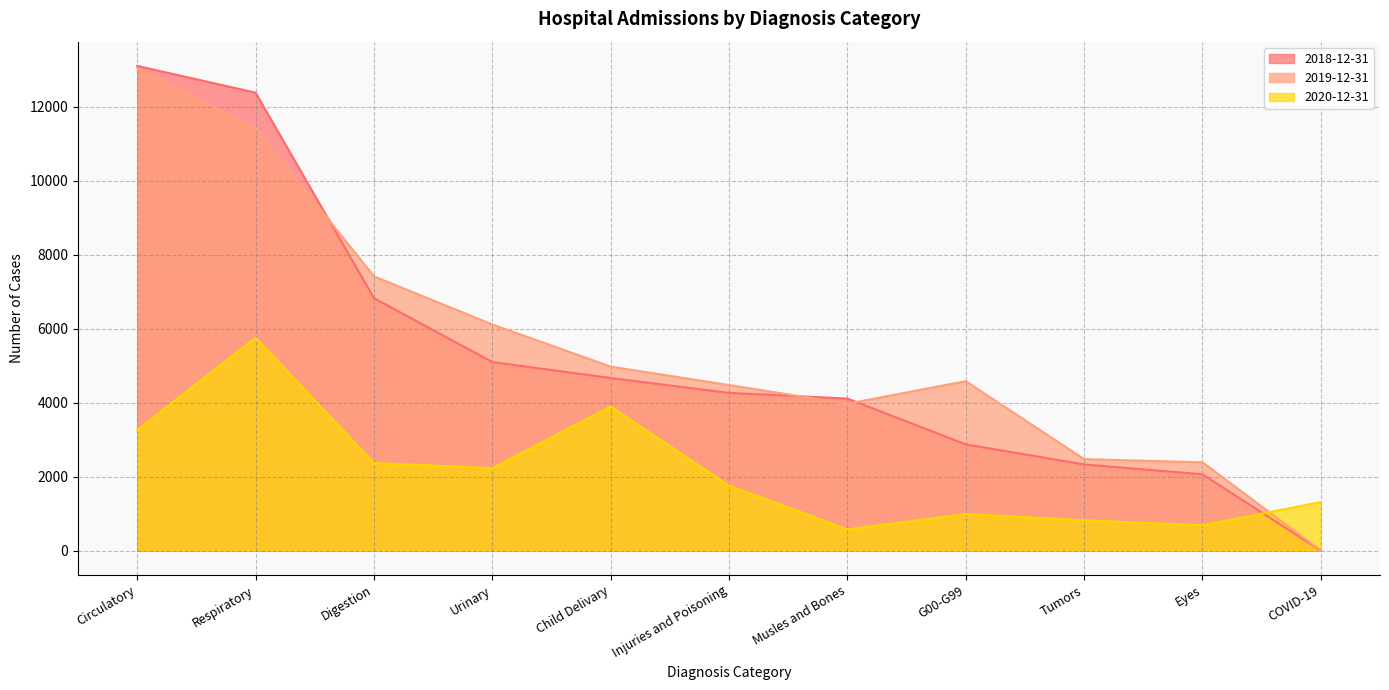

True or false: 2019-12-31 has more than 1 interior local peaks.

False